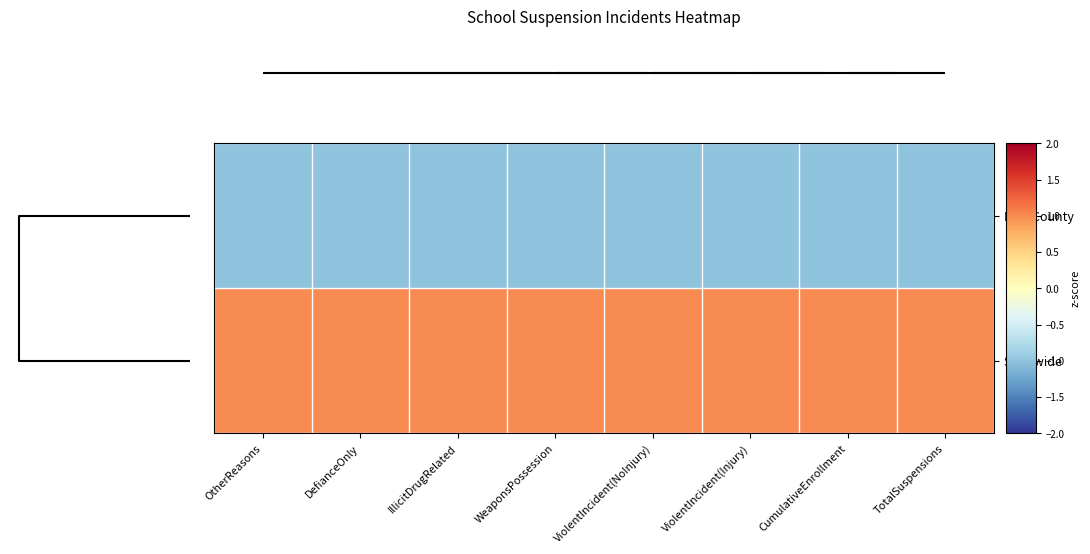

How many data points does each series have?

8